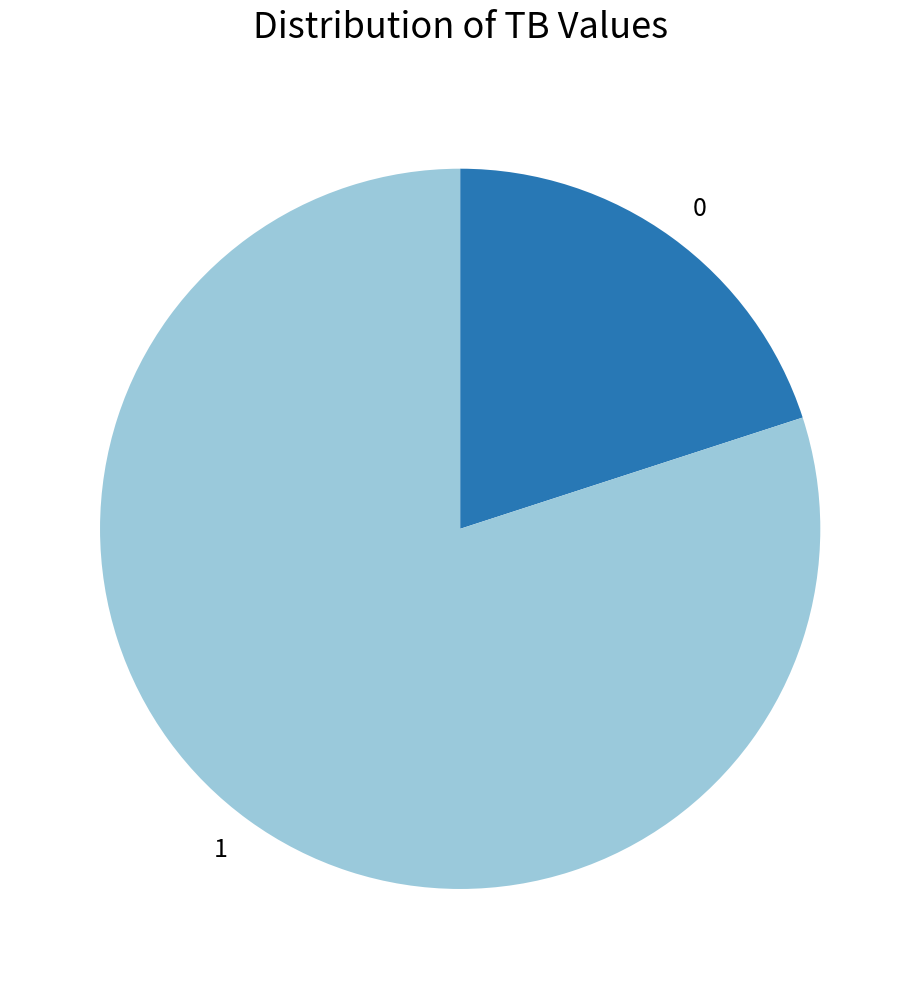

Approximately how many times larger is the value at 1 compared to 0?

4.0